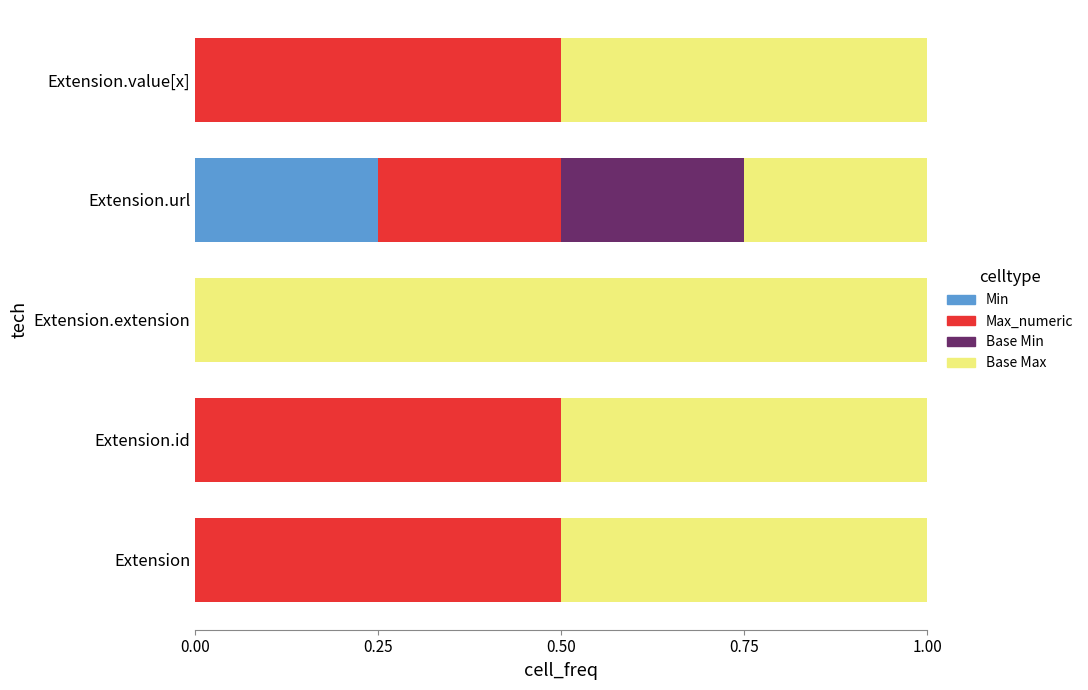

How many series are shown in this chart?

4